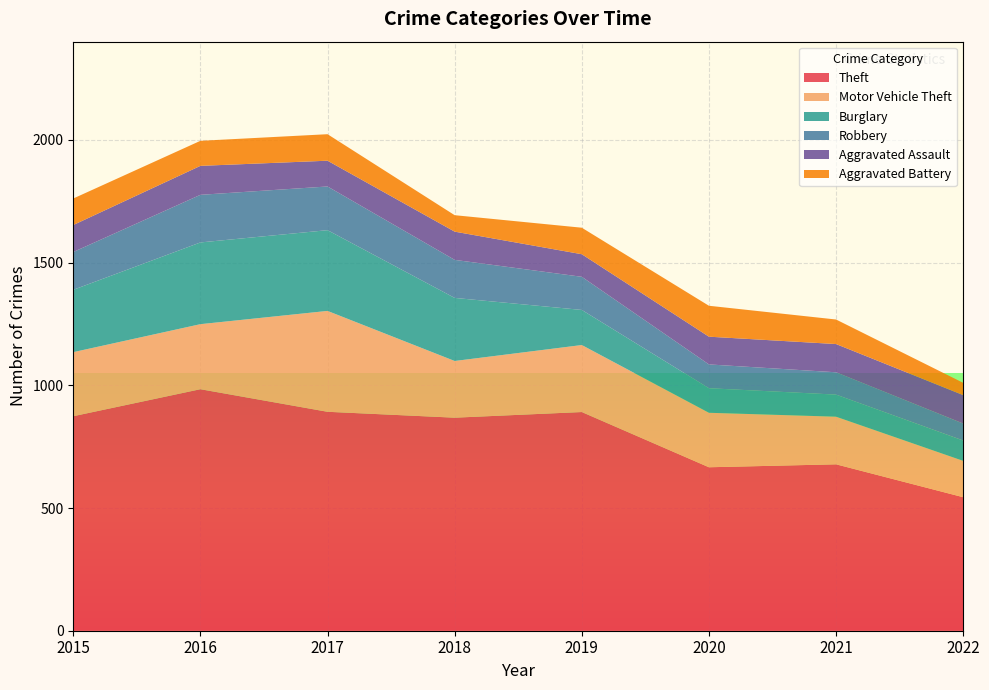

Reading right to left, extract all data points from this chart.

Theft: 2022=544	2021=678	2020=666	2019=891	2018=868	2017=892	2016=984	2015=874
Motor Vehicle Theft: 2022=148	2021=194	2020=222	2019=273	2018=231	2017=411	2016=265	2015=261
Burglary: 2022=83	2021=90	2020=100	2019=143	2018=257	2017=329	2016=333	2015=254
Robbery: 2022=69	2021=91	2020=97	2019=135	2018=155	2017=178	2016=194	2015=154
Aggravated Assault: 2022=116	2021=115	2020=113	2019=92	2018=115	2017=105	2016=118	2015=110
Aggravated Battery: 2022=50	2021=100	2020=126	2019=108	2018=67	2017=108	2016=102	2015=108